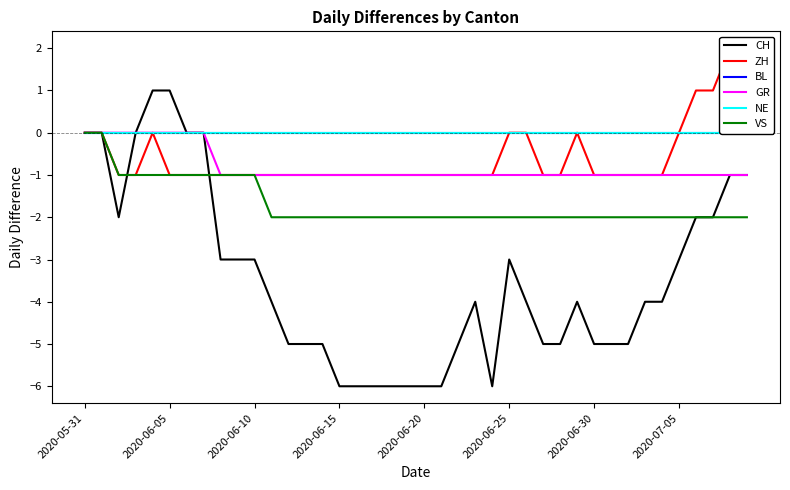

How many lines are shown in the chart?

6